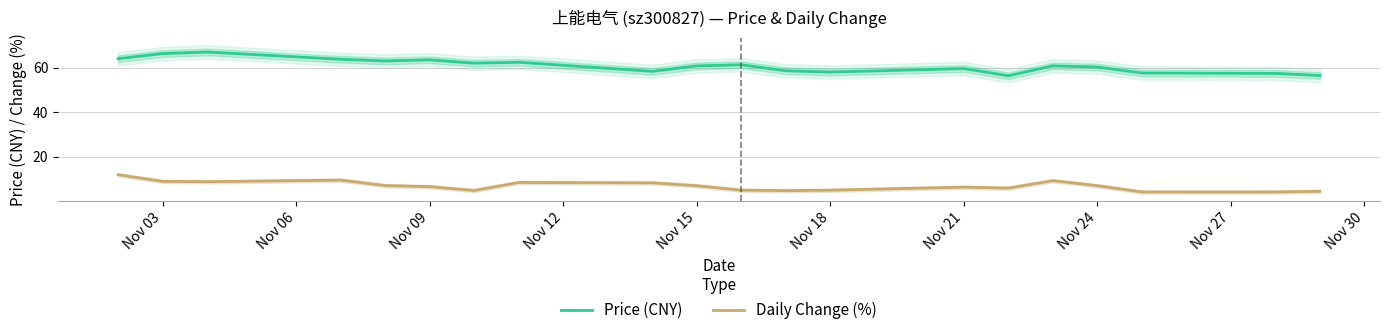

Rank the series by their maximum value, from lowest to highest.

Daily Change (%), Price (CNY)